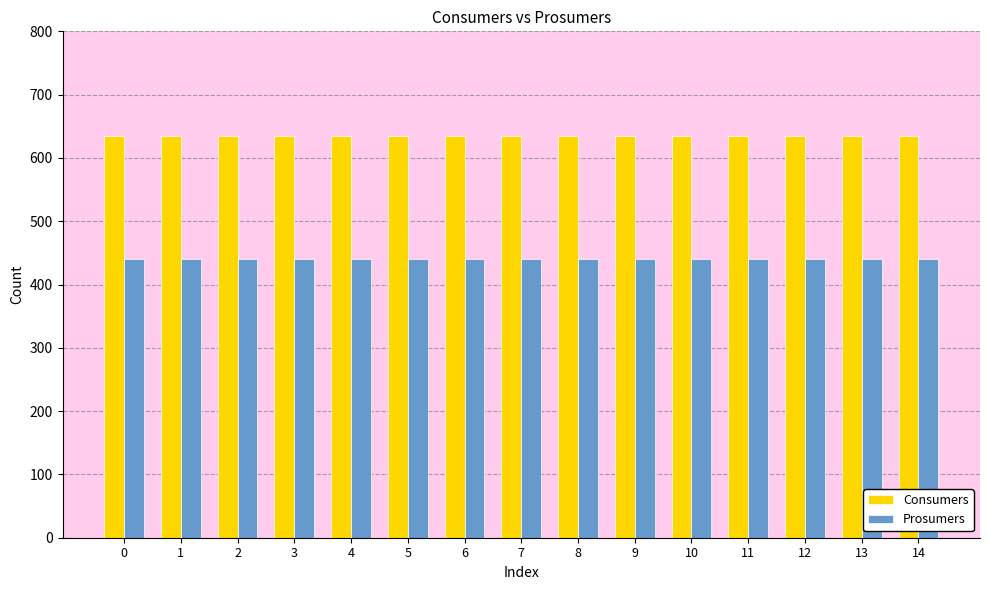

Count the number of data series in this chart.

2